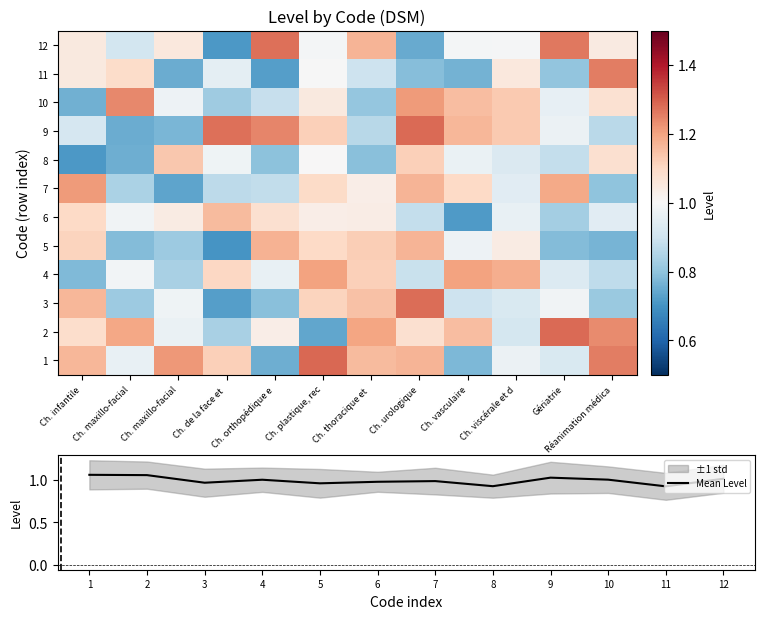

The Mean Level series shows 1.5 at 1. True or false?

False